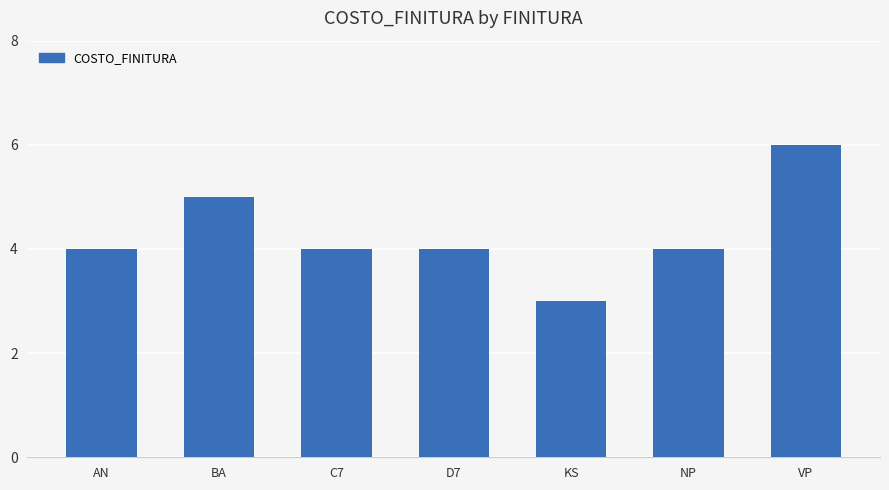

What is the label of the 2nd bar from the right?

NP